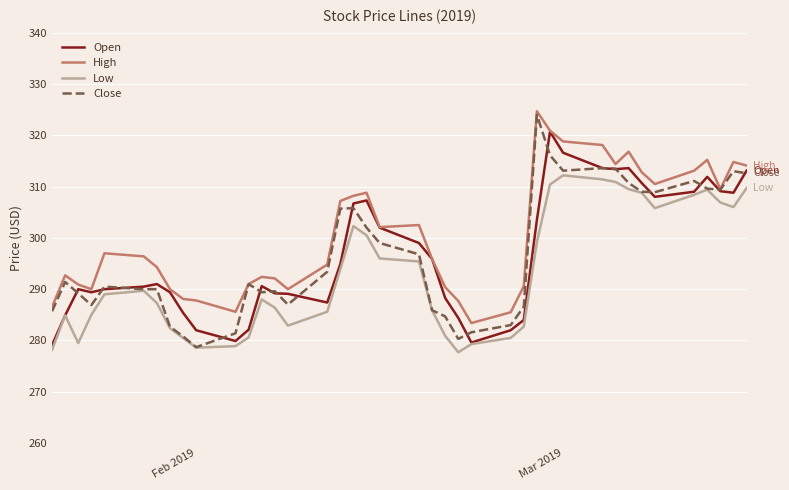

What is the lowest value of the Open series?

279.1